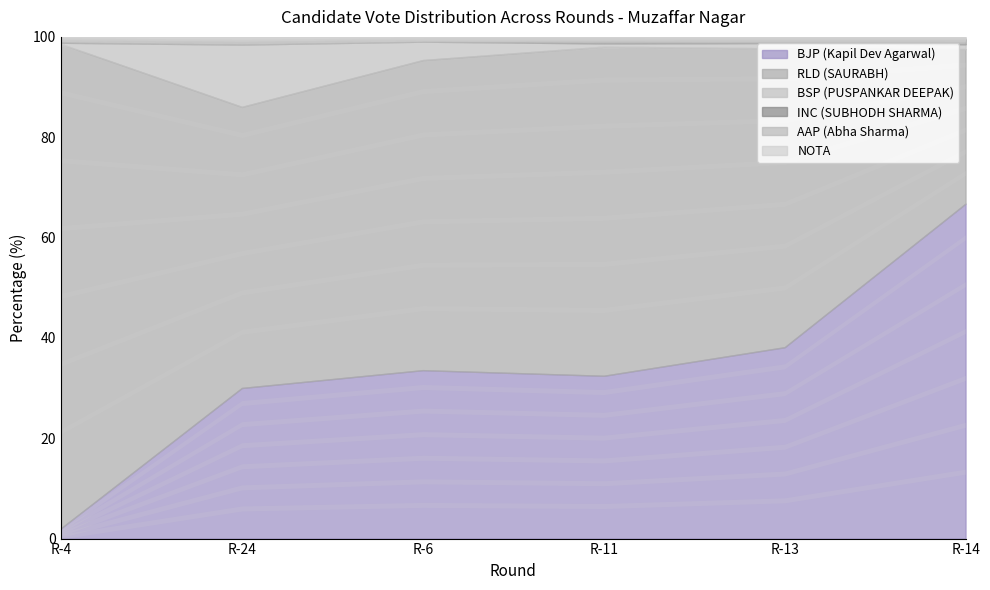

What position from the left is R-11?

4